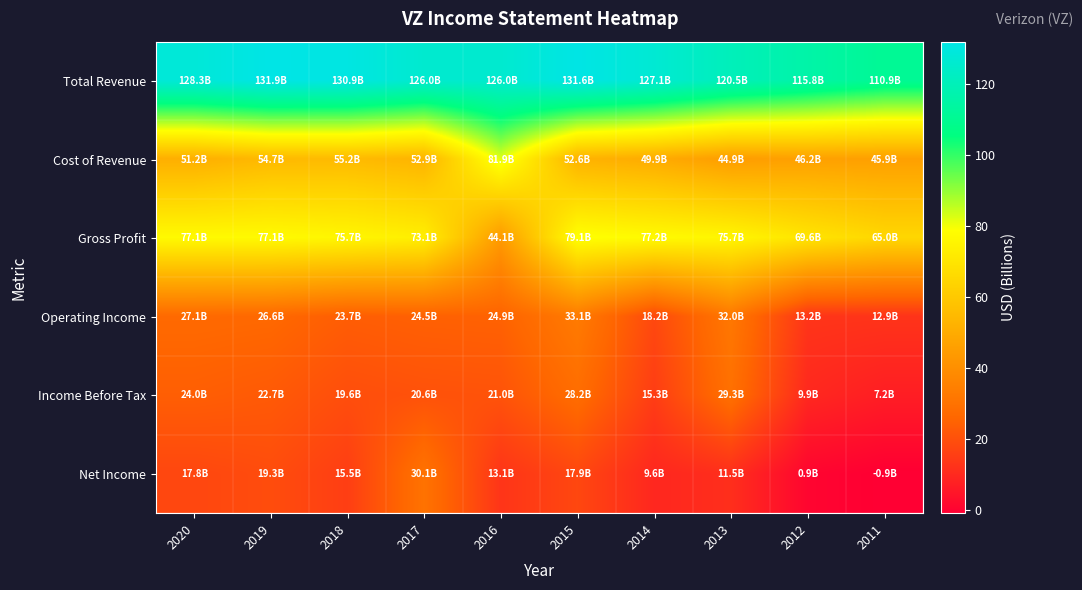

Which series has the largest range (max minus min)?

Cost of Revenue